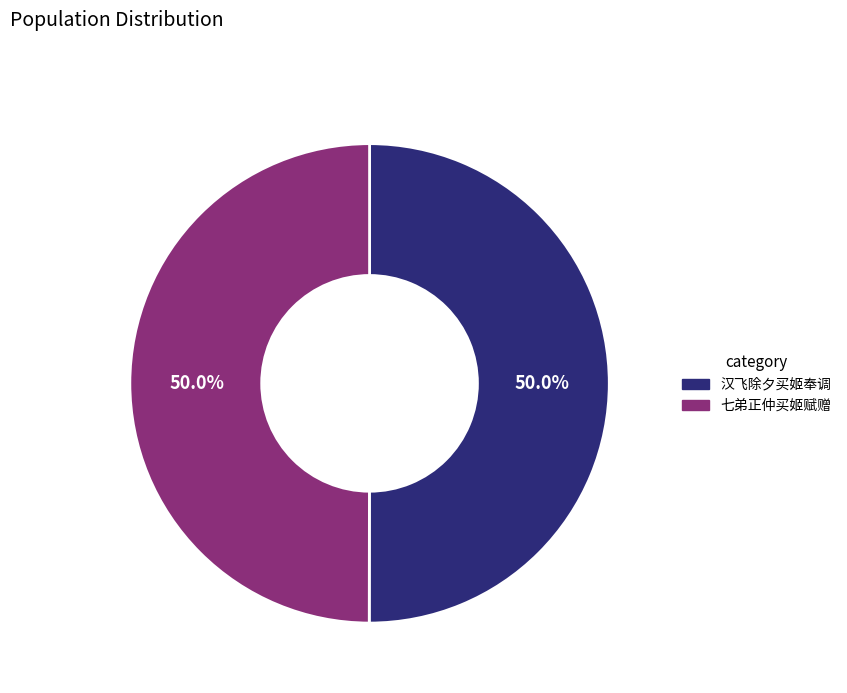

Count the number of slices in the pie.

2